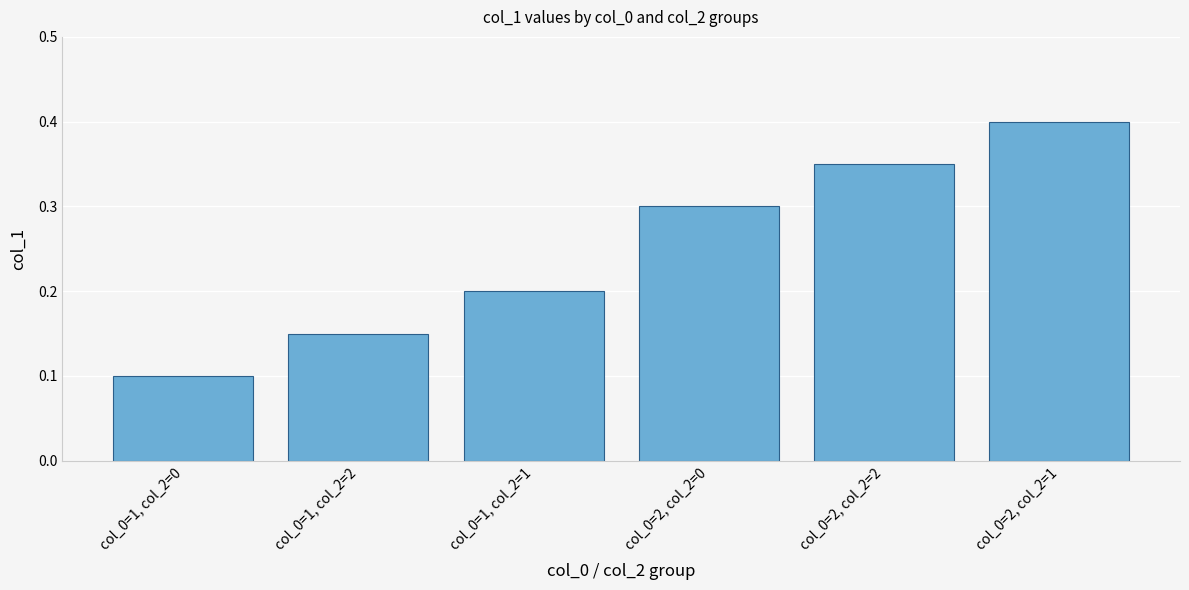

Is it true that the value at col_0=1, col_2=0 is 0.1?

True